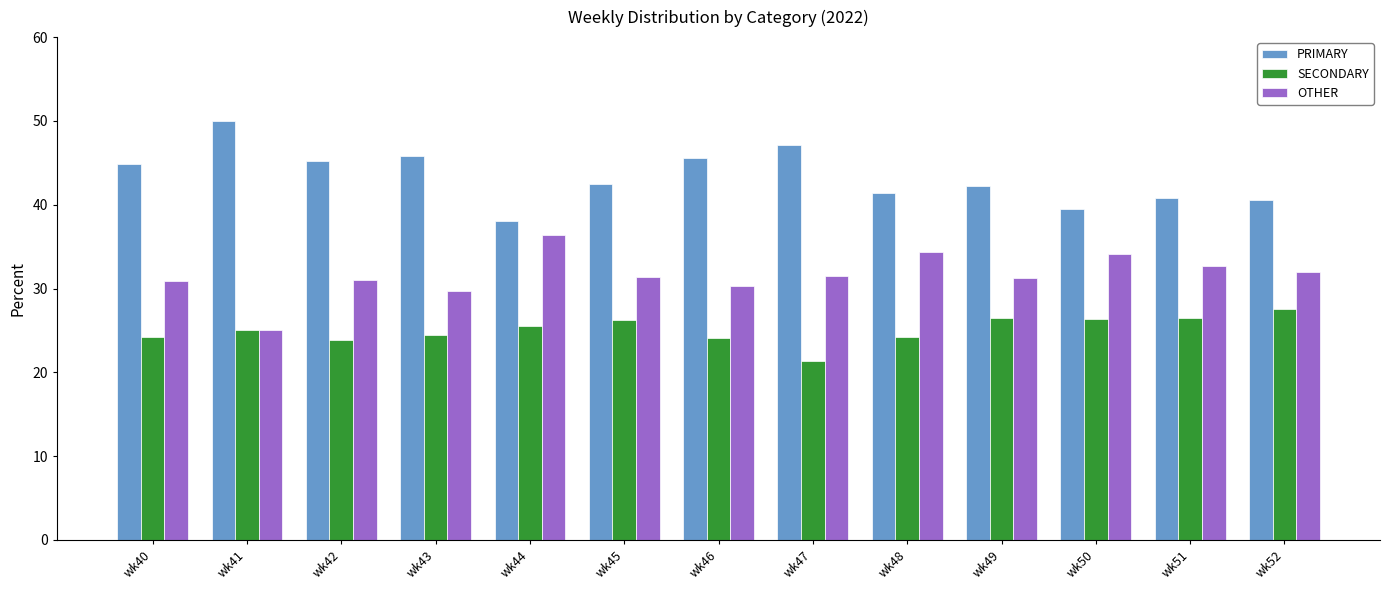

At which label does OTHER reach its peak?

wk44